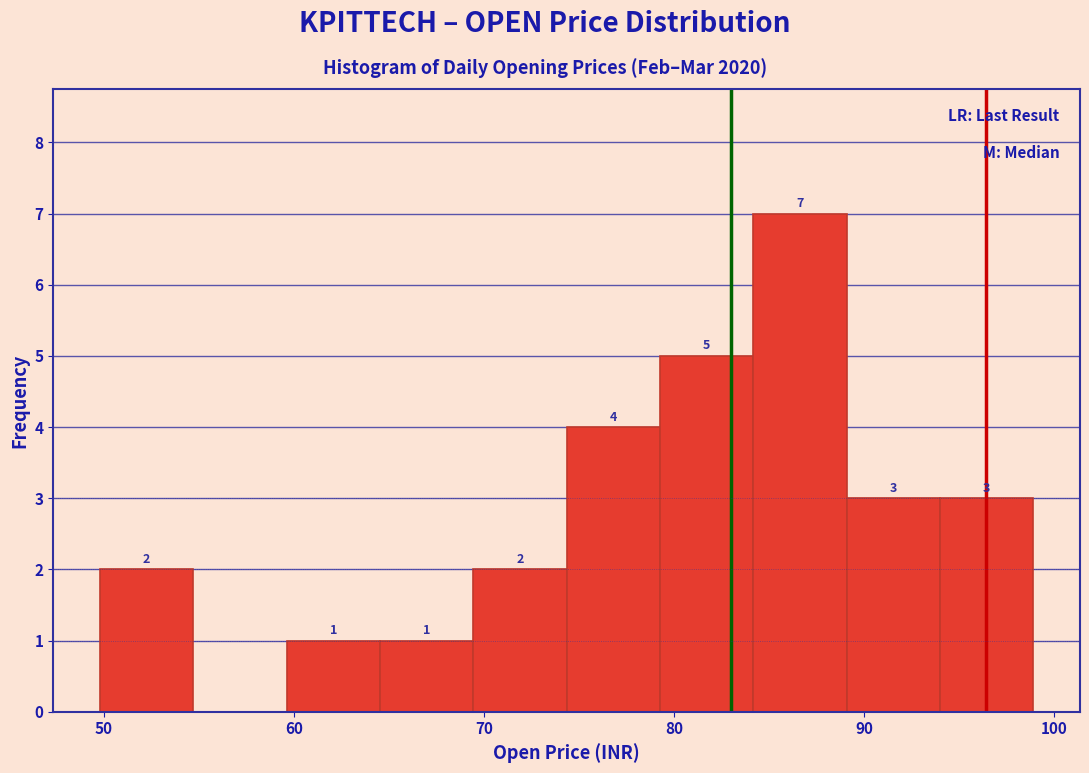

Which range on the x-axis has the tallest bar?

84 to 89